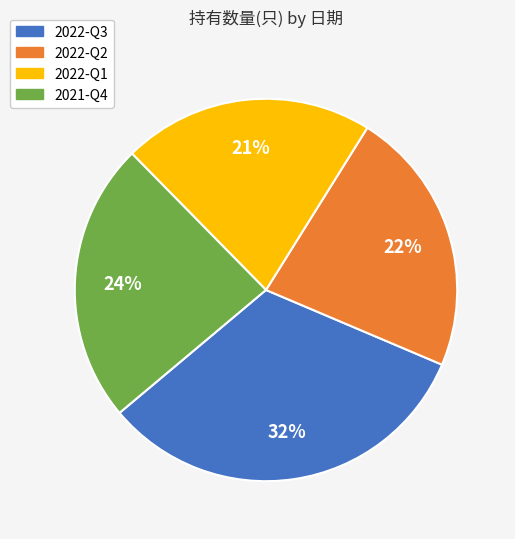

To the nearest percent, what percentage of the pie is 2021-Q4?

24%